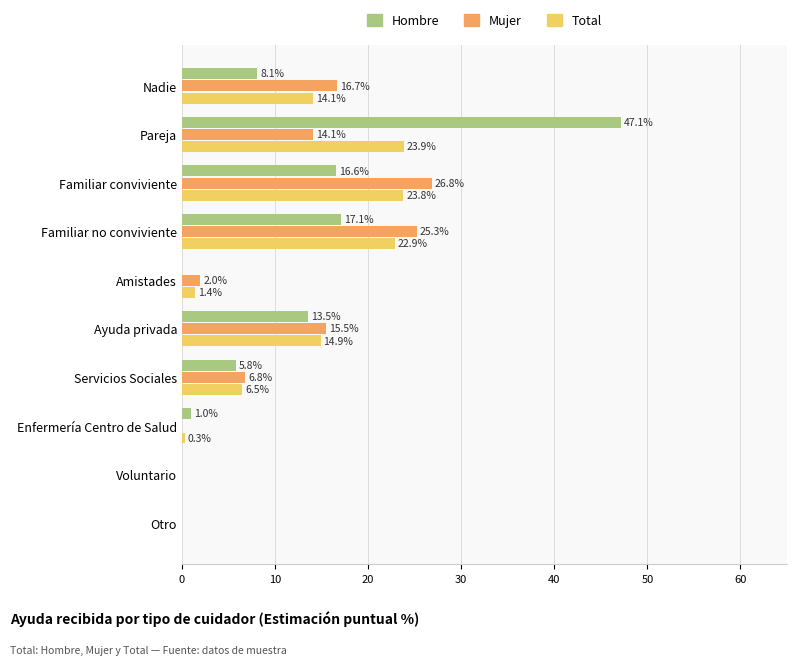

The Total series shows 23.8 at Familiar conviviente. True or false?

True